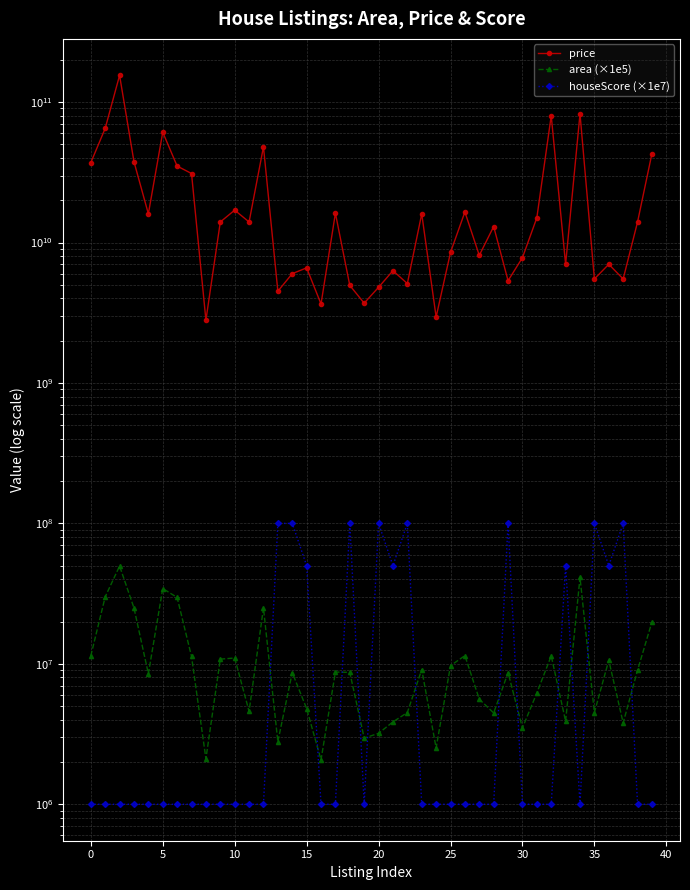

How many lines are shown in the chart?

3